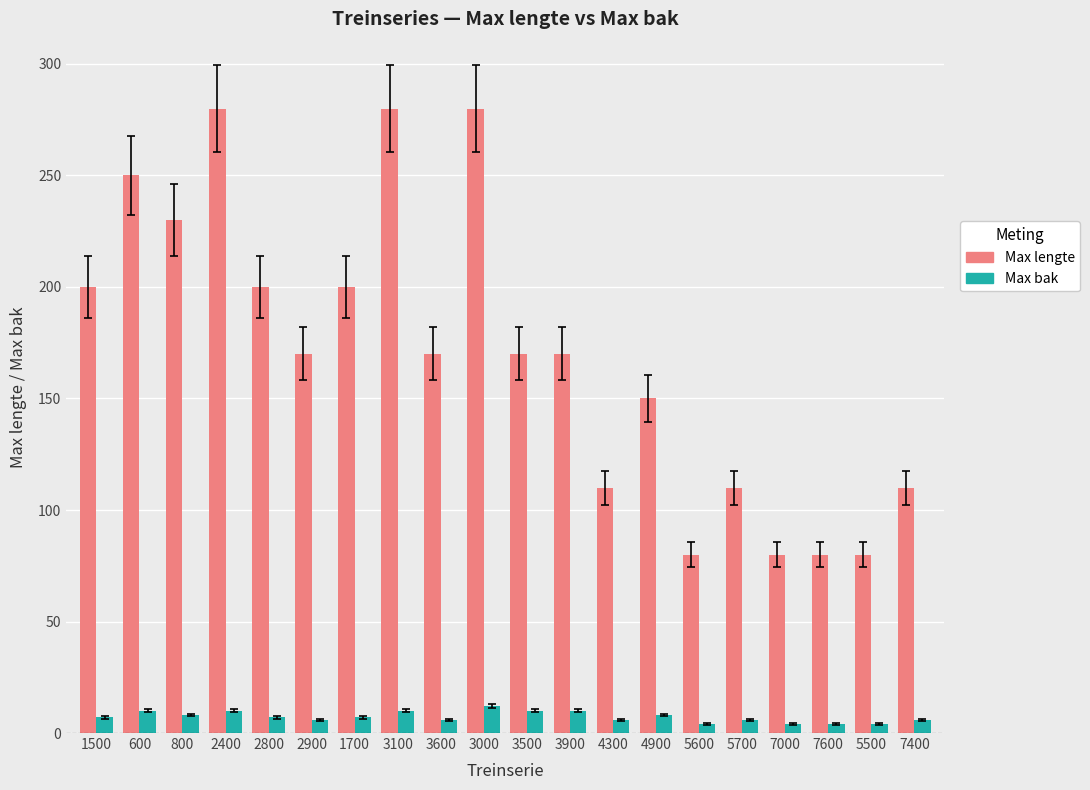

How many values in the Max lengte series are below 170?

8